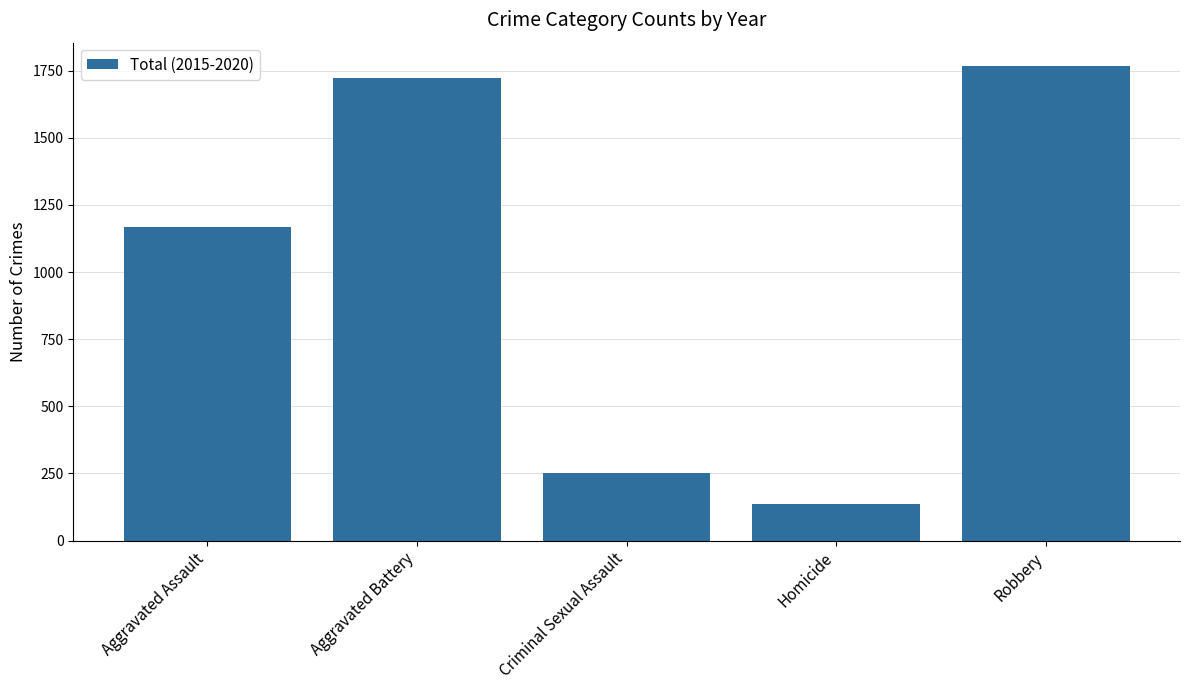

Approximately how many times larger is the value at Aggravated Battery compared to Aggravated Assault?

1.5